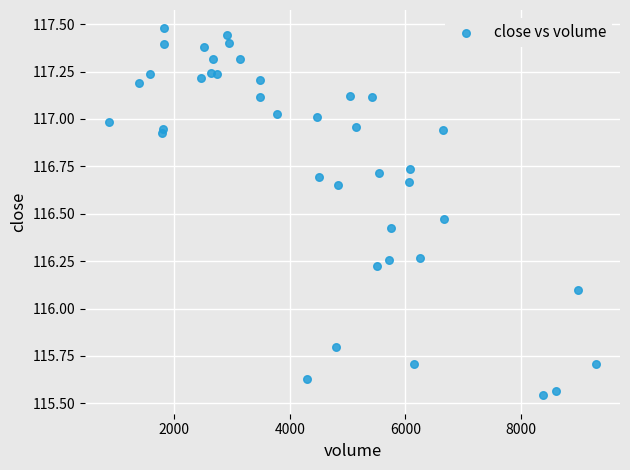

What Y value in the scatter plot is closest to 116?

116.1